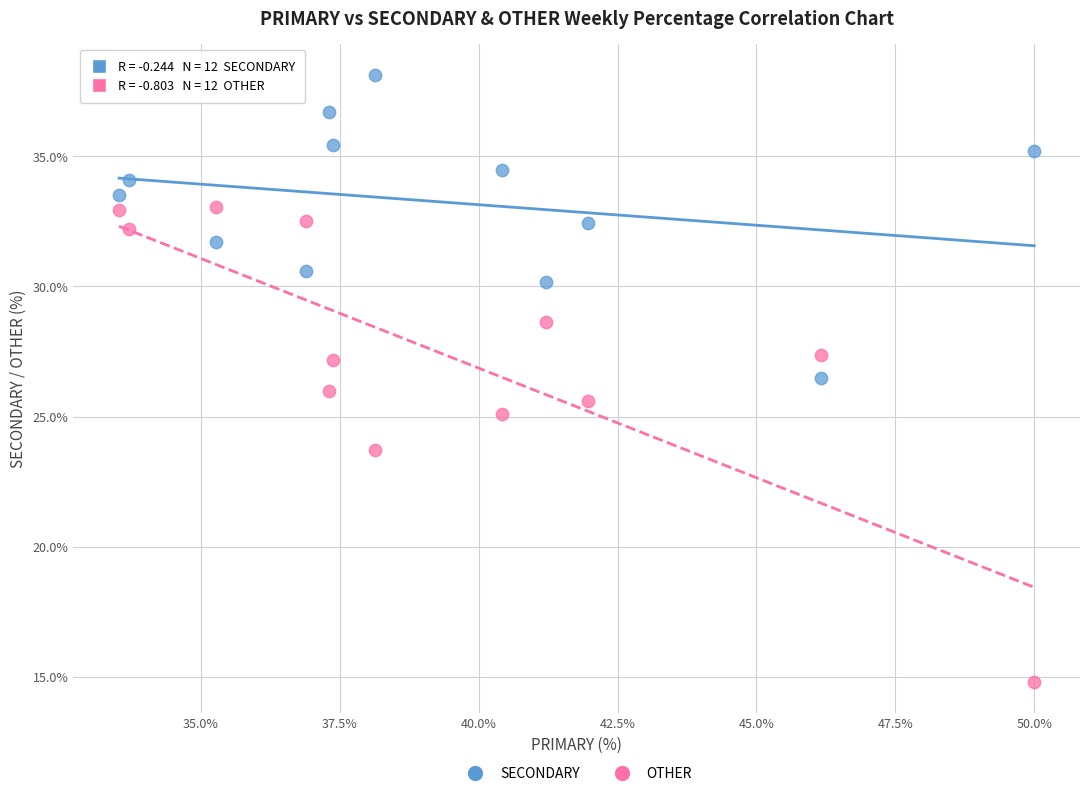

Which series contains the lowest Y value?

OTHER